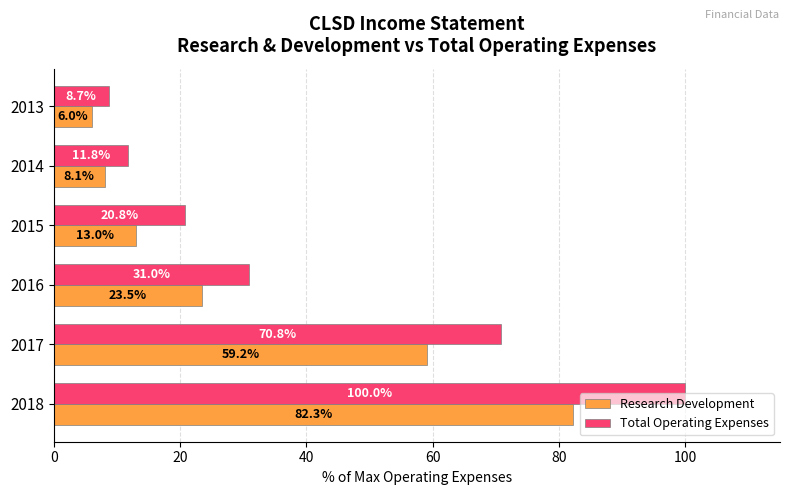

Where is Research Development nearest to the value 44?

2017